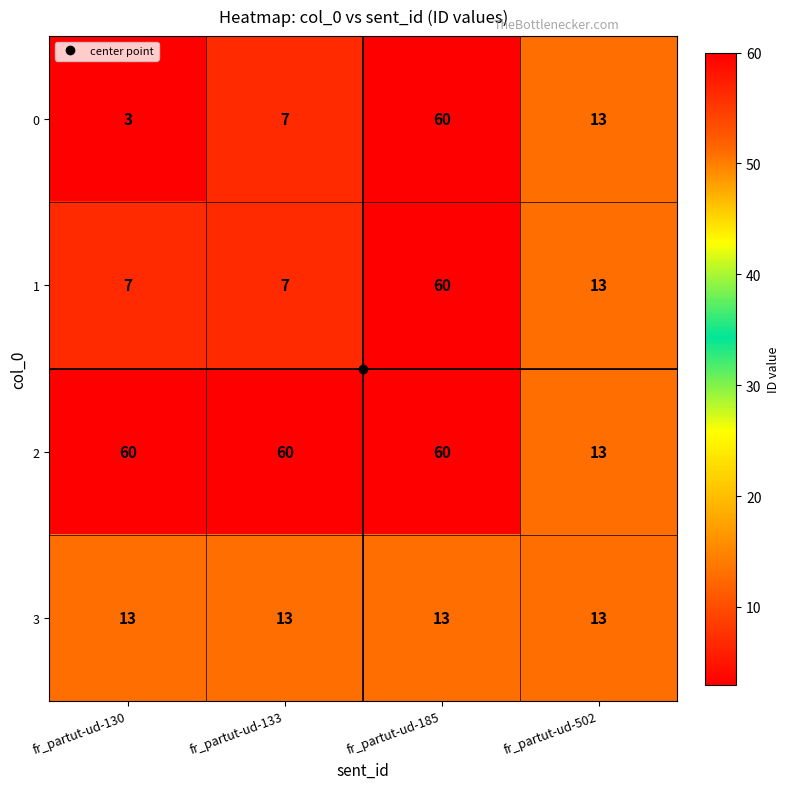

At which category is the sum across all series the highest?

fr_partut-ud-185